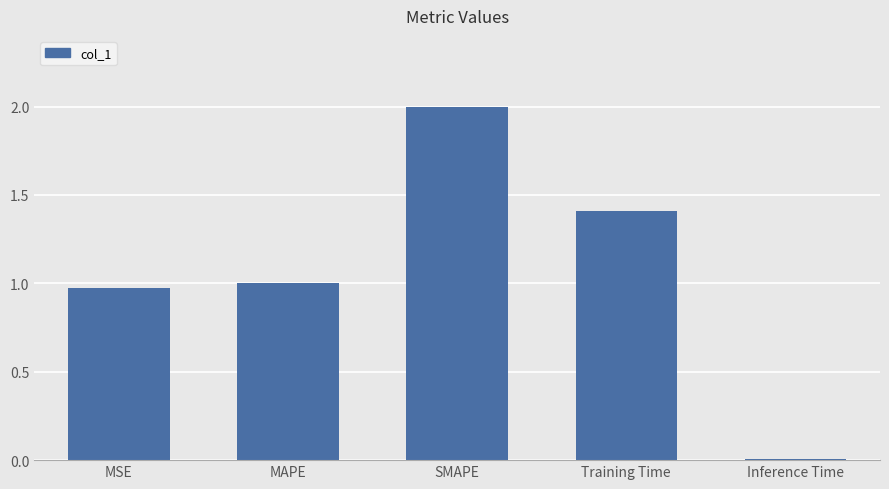

What is the change in value from MSE to Training Time?

+0.4